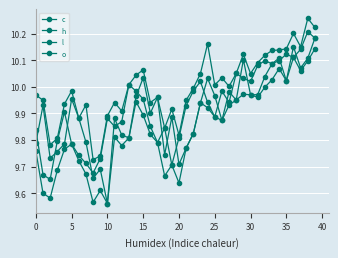

Does the chart display data point markers on the line(s)?

Yes